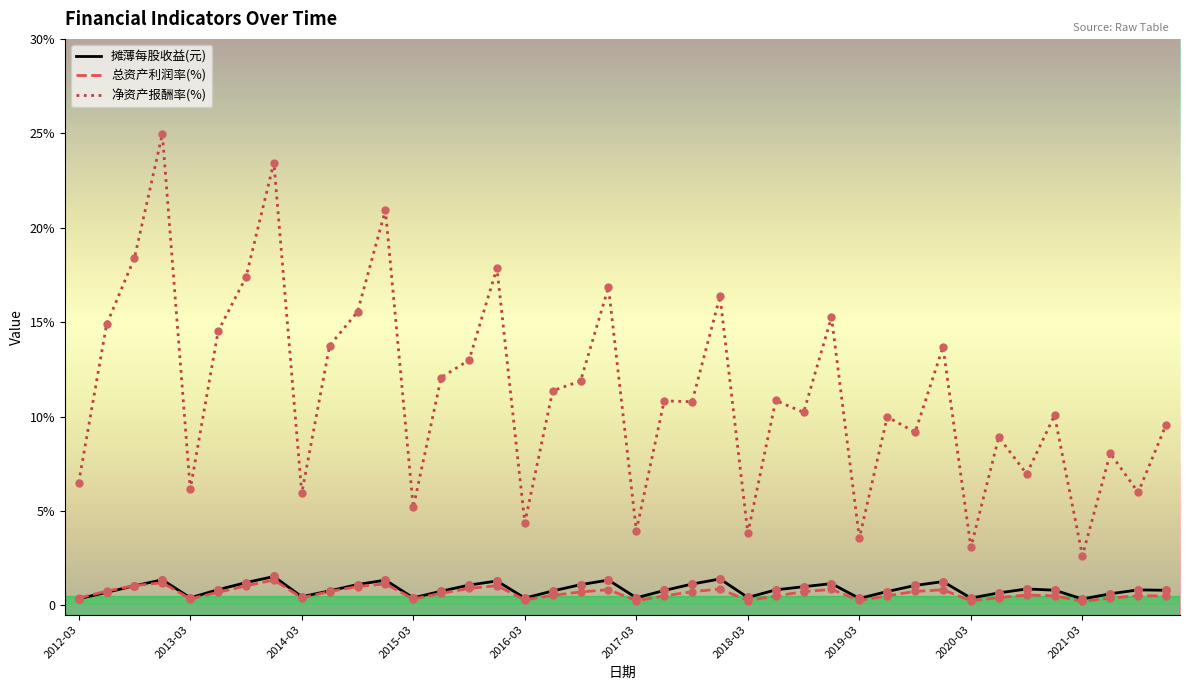

What are all the series names shown in the legend?

摊薄每股收益(元), 总资产利润率(%), 净资产报酬率(%)